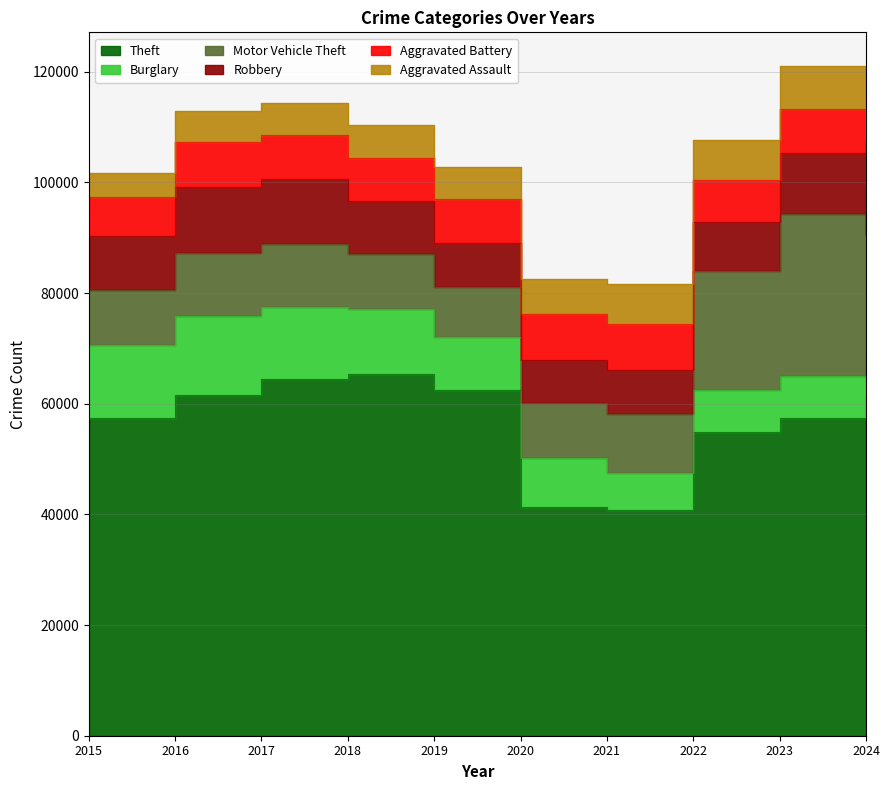

The value of Motor Vehicle Theft at 2016 is 3625. True or false?

False